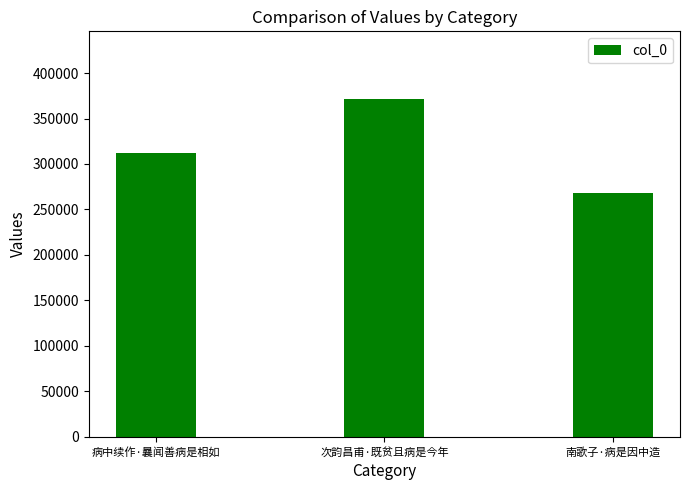

Count the values in the range 268568 to 371581.

3